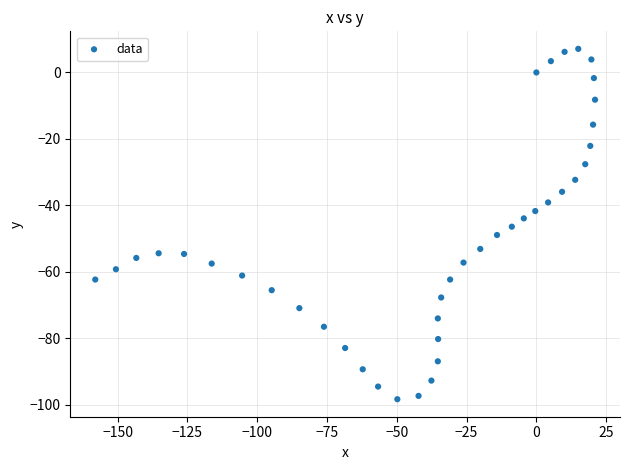

What is the range of X values (max minus min)?

179.0